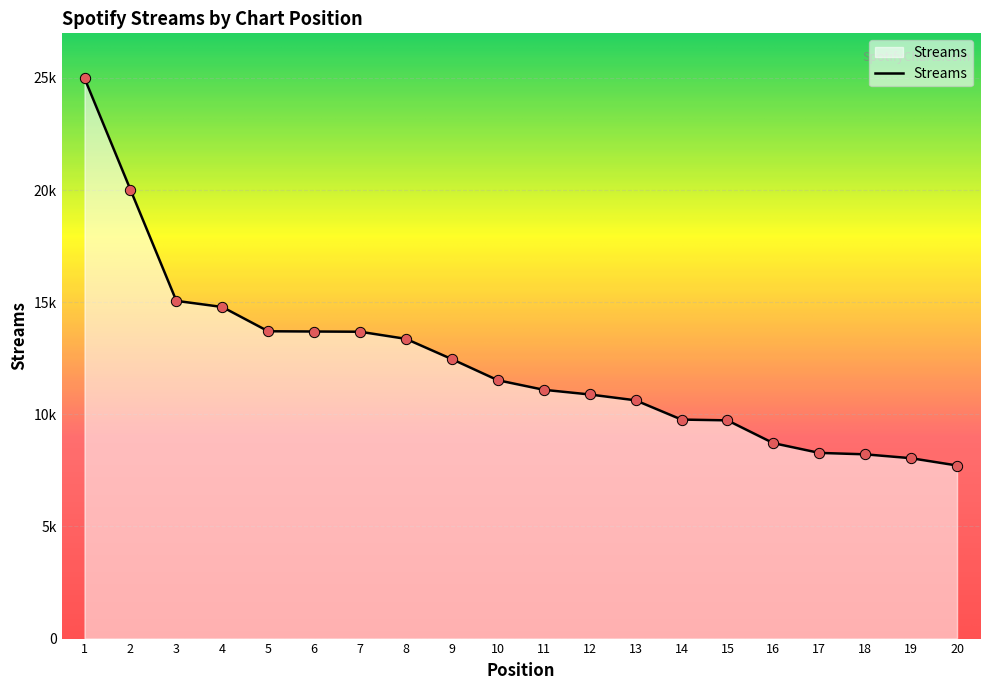

Does the chart have visible grid lines?

Yes